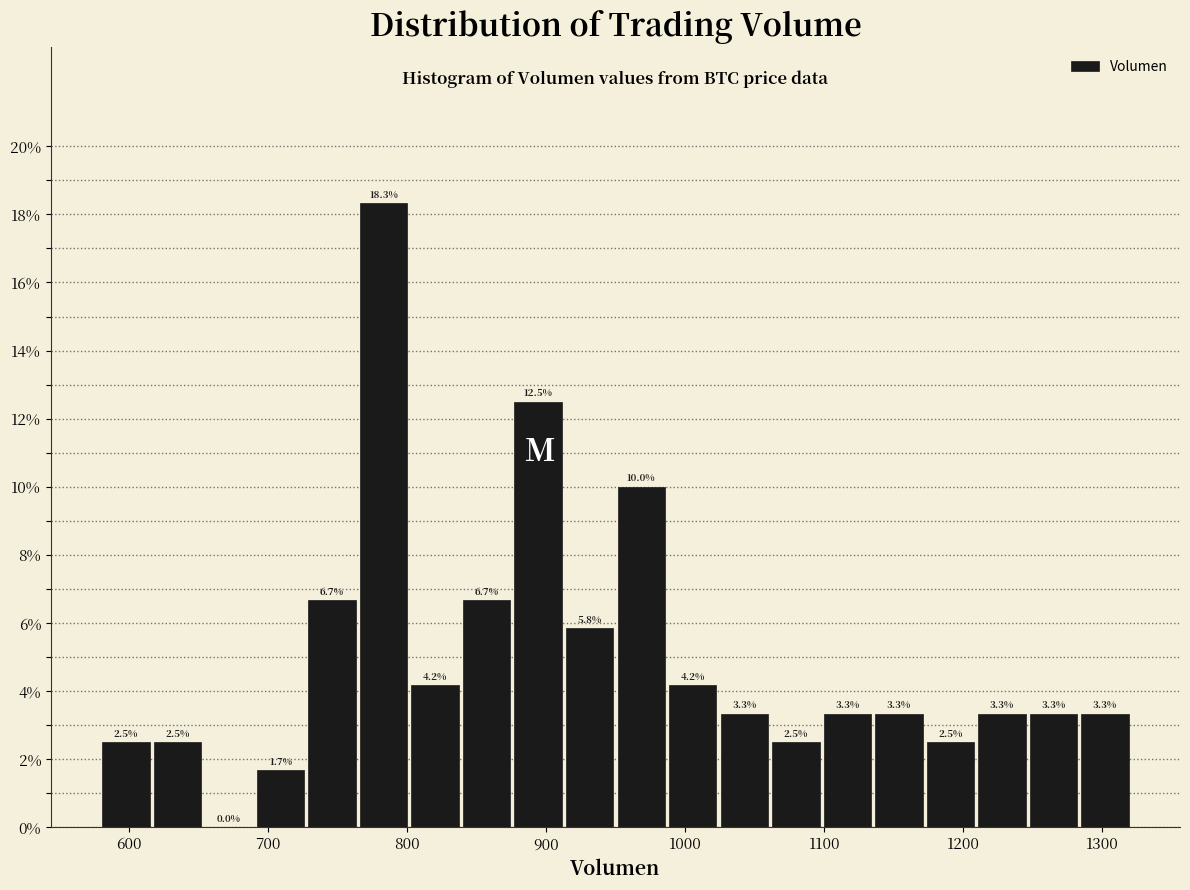

Read against the x-axis, roughly where is the centre of the tallest bar?

780